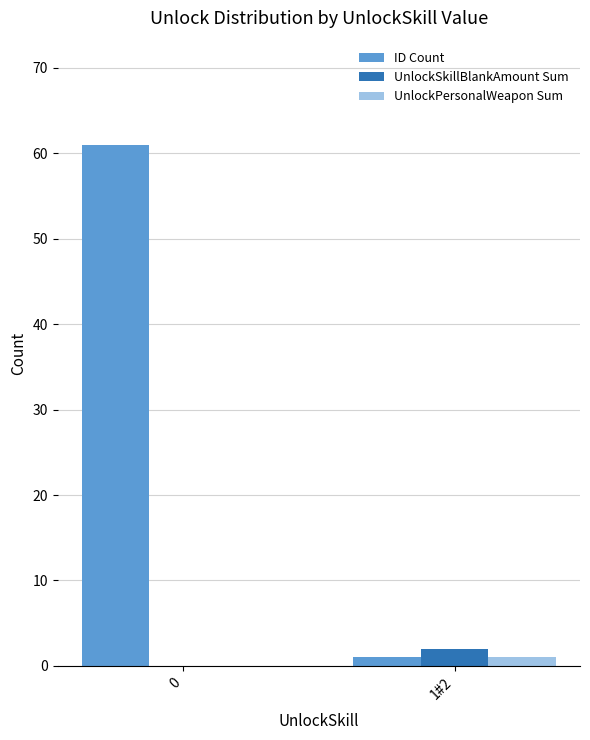

Reading left to right, extract all data points from this chart.

ID Count: 61	1
UnlockSkillBlankAmount Sum: 0	2
UnlockPersonalWeapon Sum: 0	1